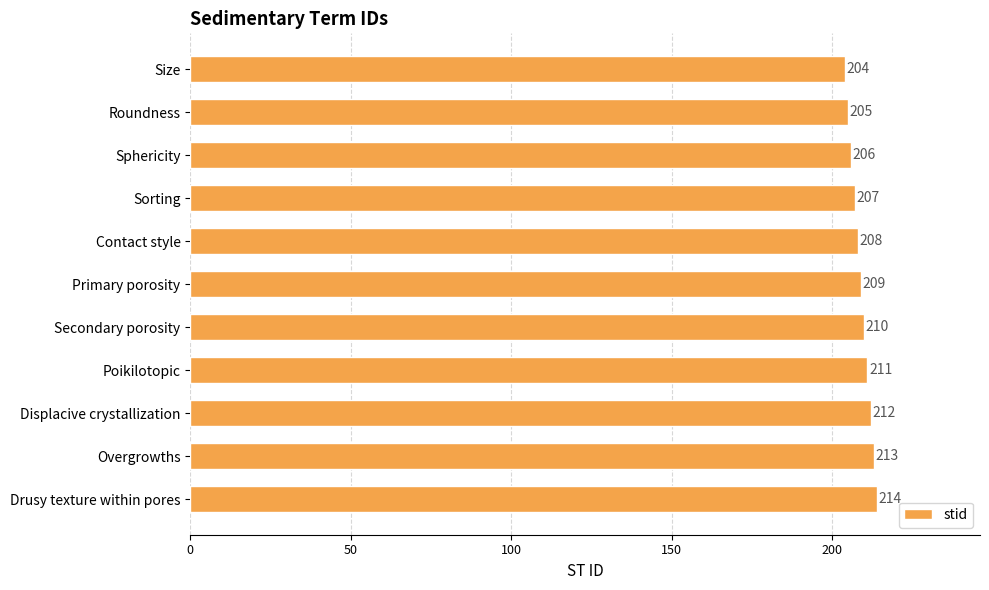

The chart shows a value of 208 at Contact style. True or false?

True